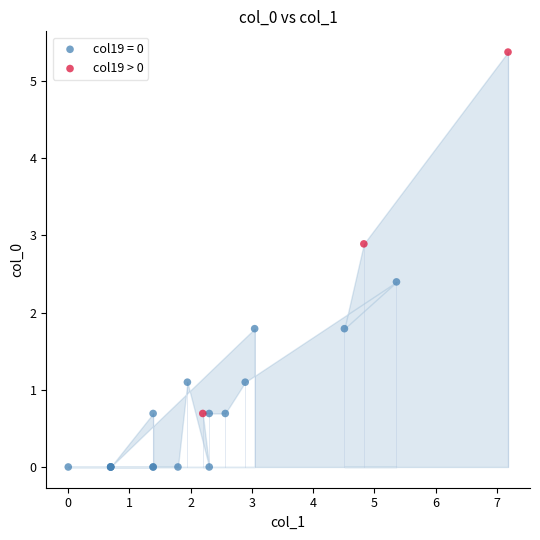

Which series reaches the minimum Y coordinate?

col19 = 0